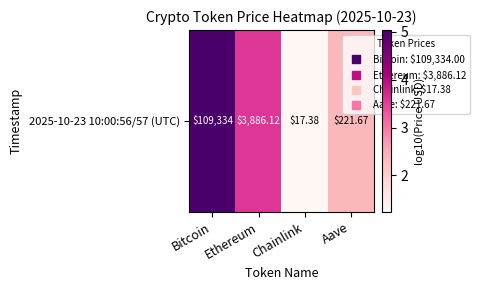

How many data points are less than 3?

2